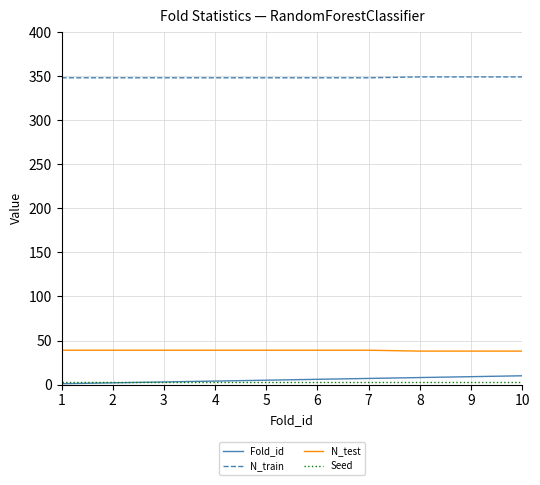

True or false: Fold_id and N_train intersect in this chart.

False